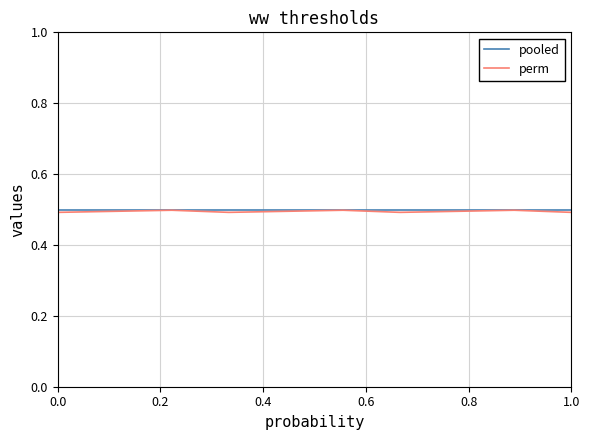

Which series has the widest spread of values?

perm